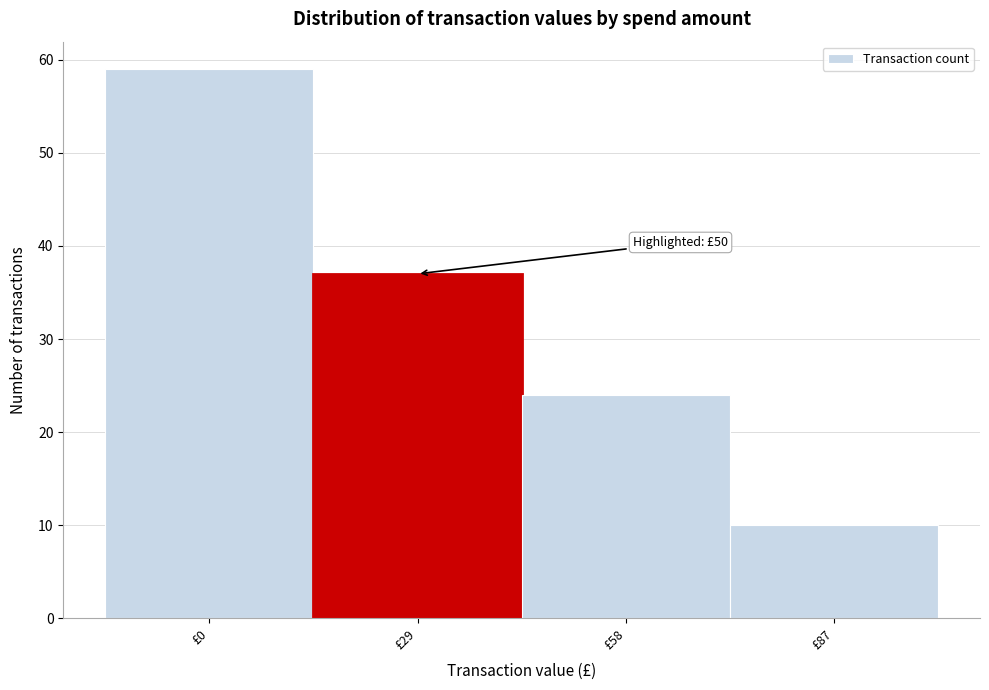

Reading left to right, extract all data points from this chart.

59	37	24	10